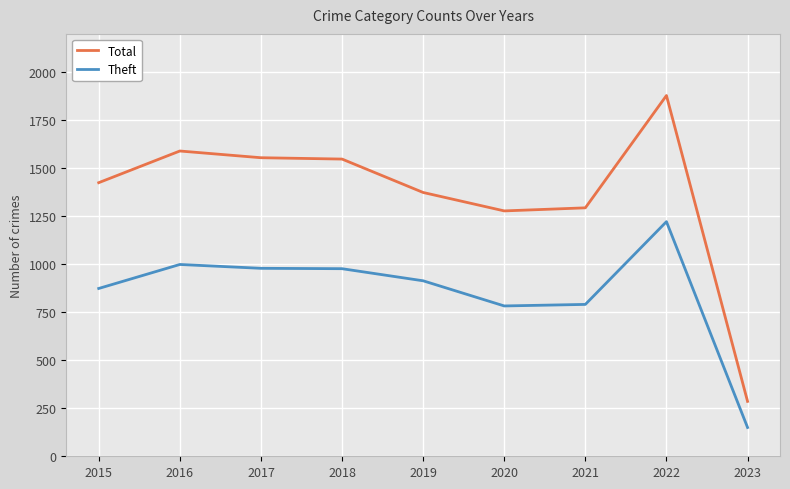

Read the Theft value at 2018, to the nearest 10.

980